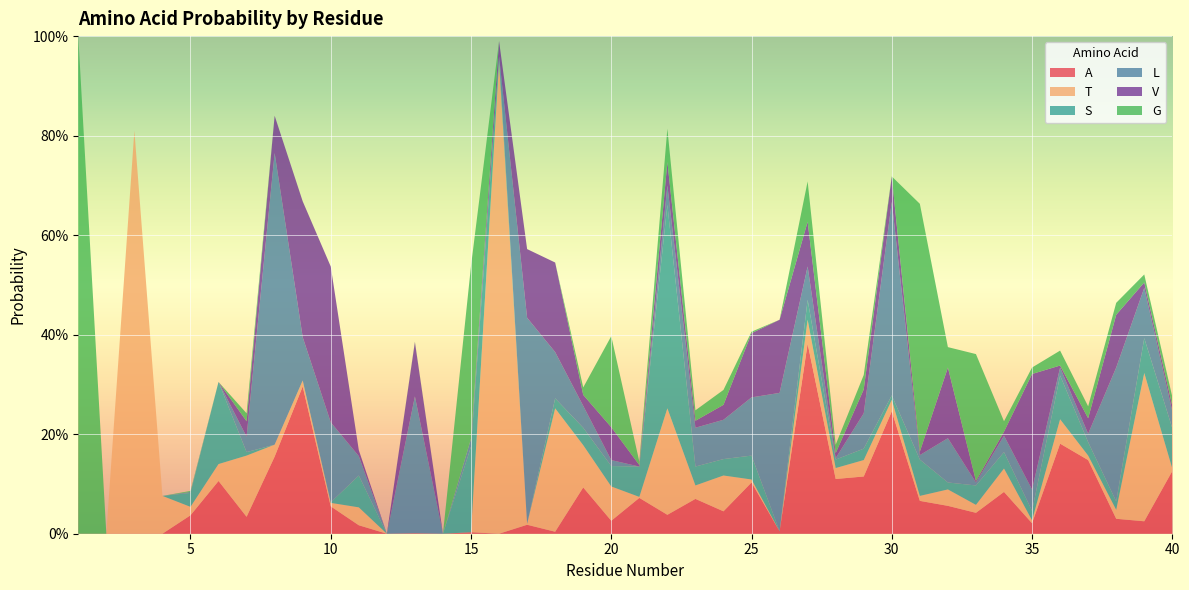

Reading left to right, what are all the values shown in this chart?

A: 0.0	0.0	0.0	0.0	0.0	0.1	0.0	0.2	0.3	0.1	0.0	0.0	0.0	0.0	0.0	0.0	0.0	0.0	0.1	0.0	0.1	0.0	0.1	0.0	0.1	0.0	0.4	0.1	0.1	0.2	0.1	0.1	0.0	0.1	0.0	0.2	0.1	0.0	0.0	0.1
T: 0.0	0.0	0.8	0.1	0.0	0.0	0.1	0.0	0.0	0.0	0.0	0.0	0.0	0.0	0.0	0.9	0.0	0.2	0.1	0.1	0.0	0.2	0.0	0.1	0.0	0.0	0.0	0.0	0.0	0.0	0.0	0.0	0.0	0.0	0.0	0.0	0.0	0.0	0.3	0.0
S: 0.0	0.0	0.0	0.0	0.0	0.2	0.0	0.0	0.0	0.0	0.1	0.0	0.0	0.0	0.2	0.0	0.0	0.0	0.0	0.0	0.1	0.4	0.0	0.0	0.0	0.0	0.0	0.0	0.0	0.0	0.1	0.0	0.0	0.0	0.0	0.1	0.0	0.0	0.1	0.1
L: 0.0	0.0	0.0	0.0	0.0	0.0	0.0	0.6	0.1	0.2	0.0	0.0	0.3	0.0	0.0	0.0	0.4	0.1	0.0	0.0	0.0	0.0	0.1	0.1	0.1	0.3	0.1	0.0	0.1	0.4	0.0	0.1	0.0	0.0	0.0	0.0	0.0	0.3	0.1	0.0
V: 0.0	0.0	0.0	0.0	0.0	0.0	0.0	0.1	0.3	0.3	0.0	0.0	0.1	0.0	0.0	0.0	0.1	0.2	0.0	0.1	0.0	0.0	0.0	0.0	0.1	0.1	0.1	0.0	0.0	0.1	0.0	0.1	0.0	0.0	0.2	0.0	0.0	0.1	0.0	0.0
G: 1.0	0.0	0.0	0.0	0.0	0.0	0.0	0.0	0.0	0.0	0.0	0.0	0.0	0.0	0.3	0.0	0.0	0.0	0.0	0.2	0.0	0.1	0.0	0.0	0.0	0.0	0.1	0.0	0.0	0.0	0.5	0.0	0.3	0.0	0.0	0.0	0.0	0.0	0.0	0.0